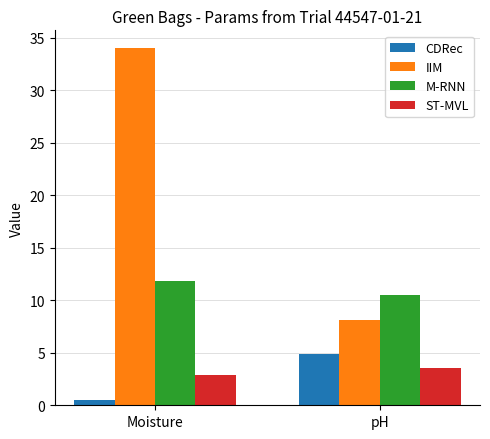

The ST-MVL series shows 2.9 at Moisture. True or false?

True